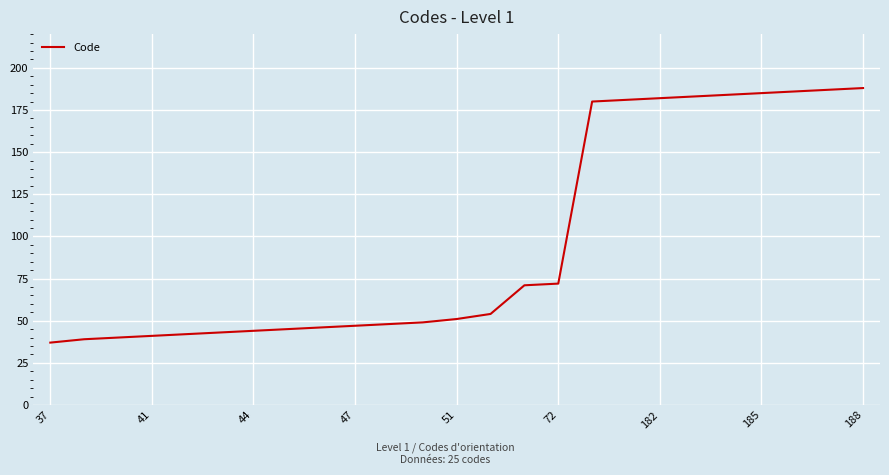

What is the greatest value displayed?

188